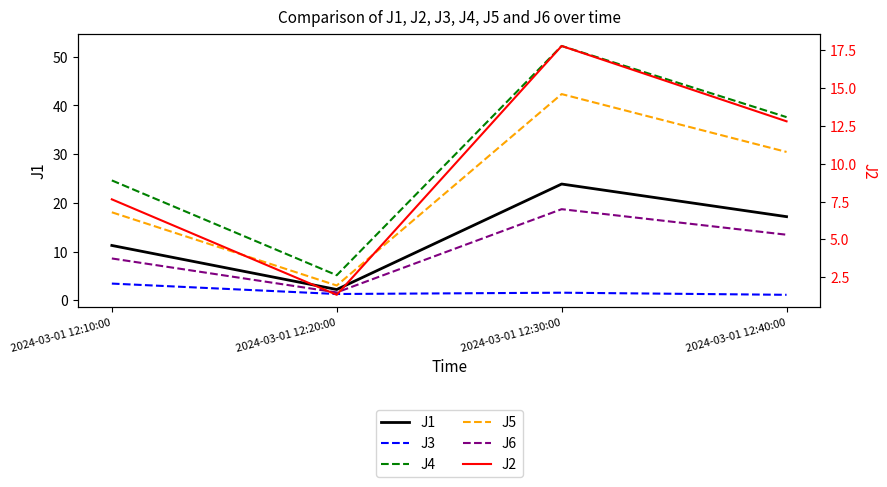

The value of J4 at 2024-03-01 12:40:00 is 53.3. True or false?

False